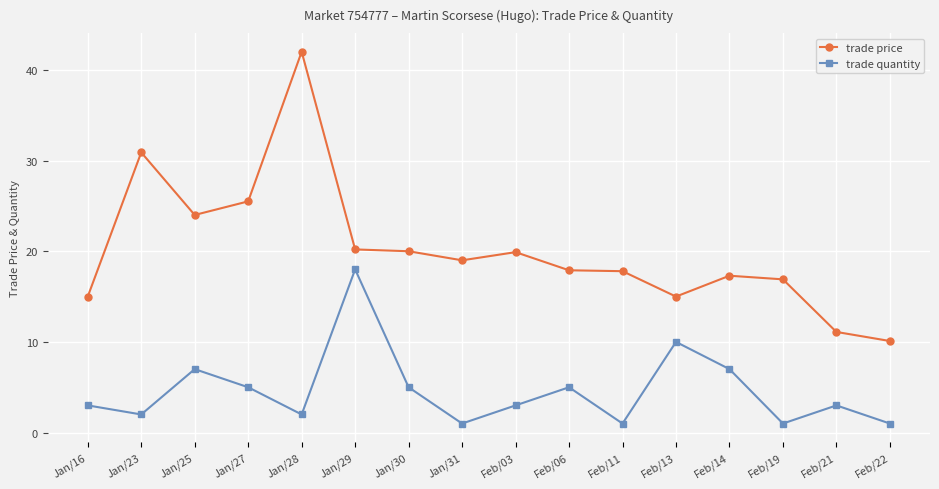

What is the label of the 1st point from the left?

Jan/16